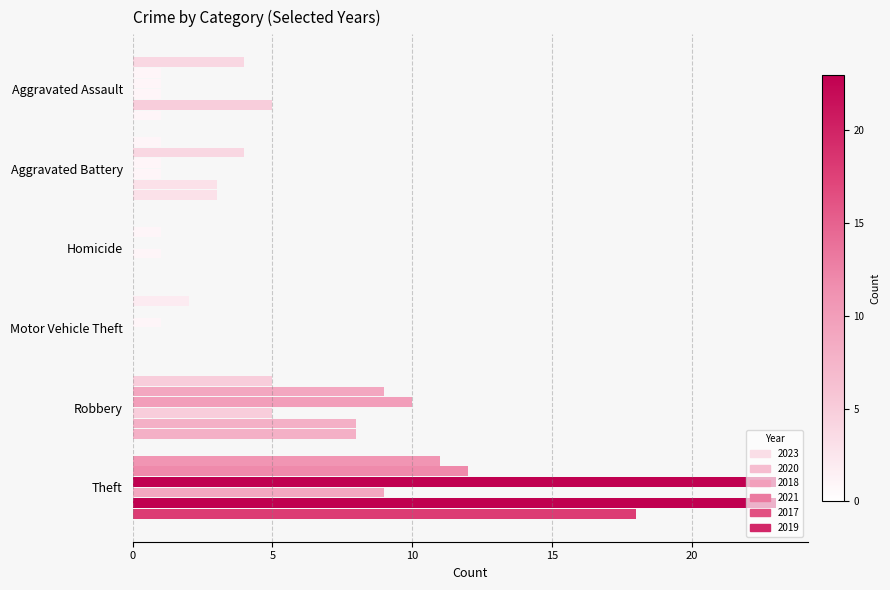

Reading right to left, transcribe all the data shown in this chart.

2023: Theft=11	Robbery=5	Motor Vehicle Theft=2	Homicide=0	Aggravated Battery=1	Aggravated Assault=4
2020: Theft=12	Robbery=9	Motor Vehicle Theft=0	Homicide=1	Aggravated Battery=4	Aggravated Assault=1
2018: Theft=23	Robbery=10	Motor Vehicle Theft=1	Homicide=0	Aggravated Battery=1	Aggravated Assault=1
2021: Theft=9	Robbery=5	Motor Vehicle Theft=0	Homicide=1	Aggravated Battery=1	Aggravated Assault=1
2017: Theft=23	Robbery=8	Motor Vehicle Theft=0	Homicide=0	Aggravated Battery=3	Aggravated Assault=5
2019: Theft=18	Robbery=8	Motor Vehicle Theft=0	Homicide=0	Aggravated Battery=3	Aggravated Assault=1